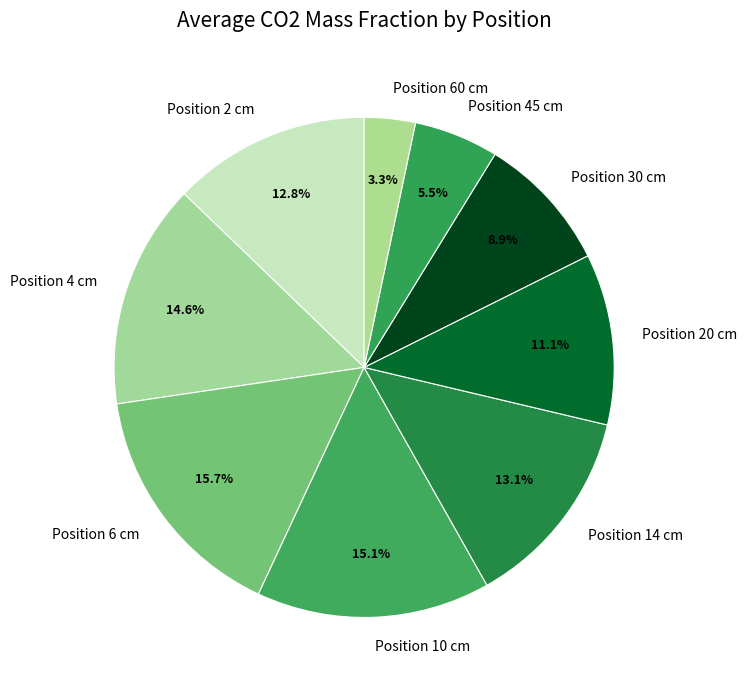

Is there a majority slice in this chart?

No